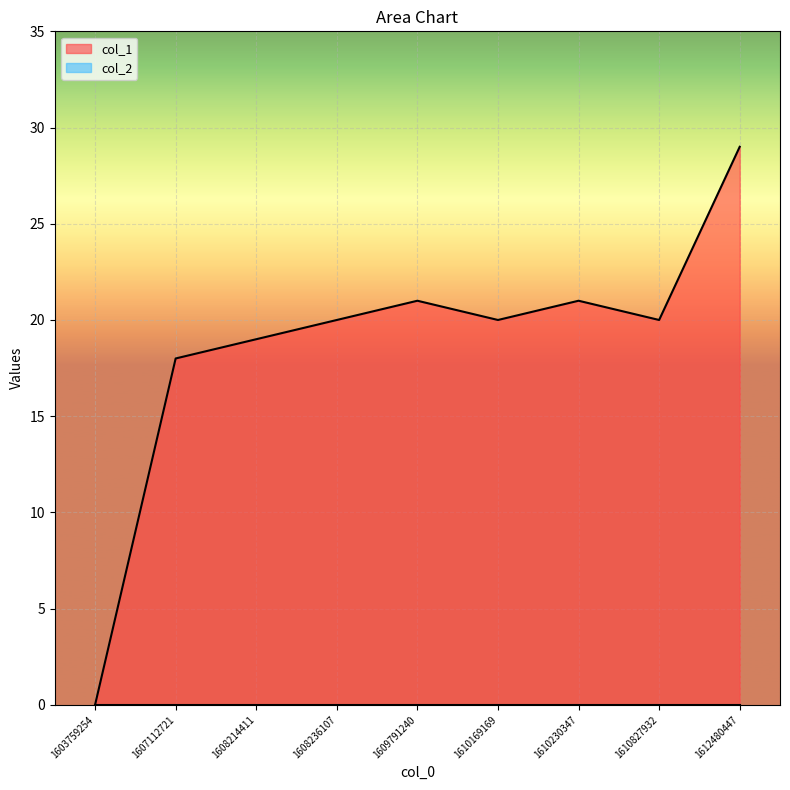

At which label does the data first exceed 20?

1609791240